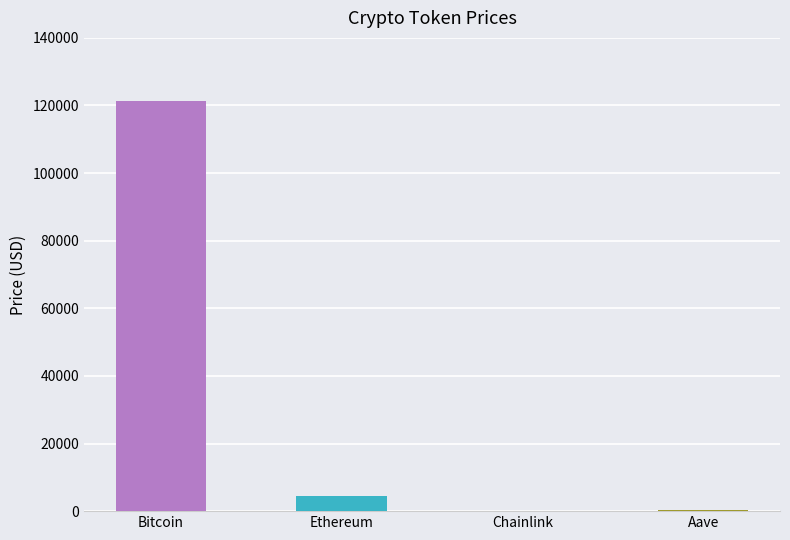

Where is the data nearest to the value 60657?

Ethereum